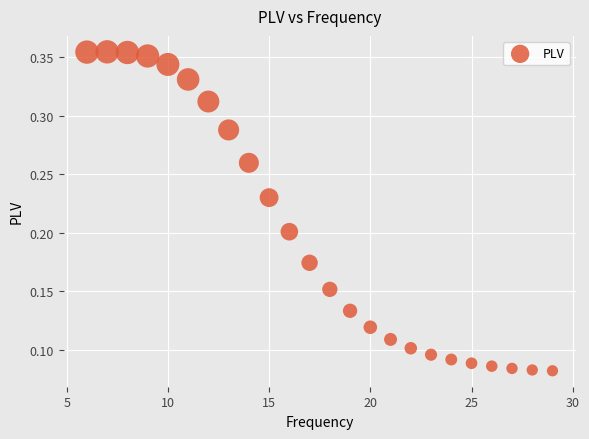

What is the range of X values (max minus min)?

23.0